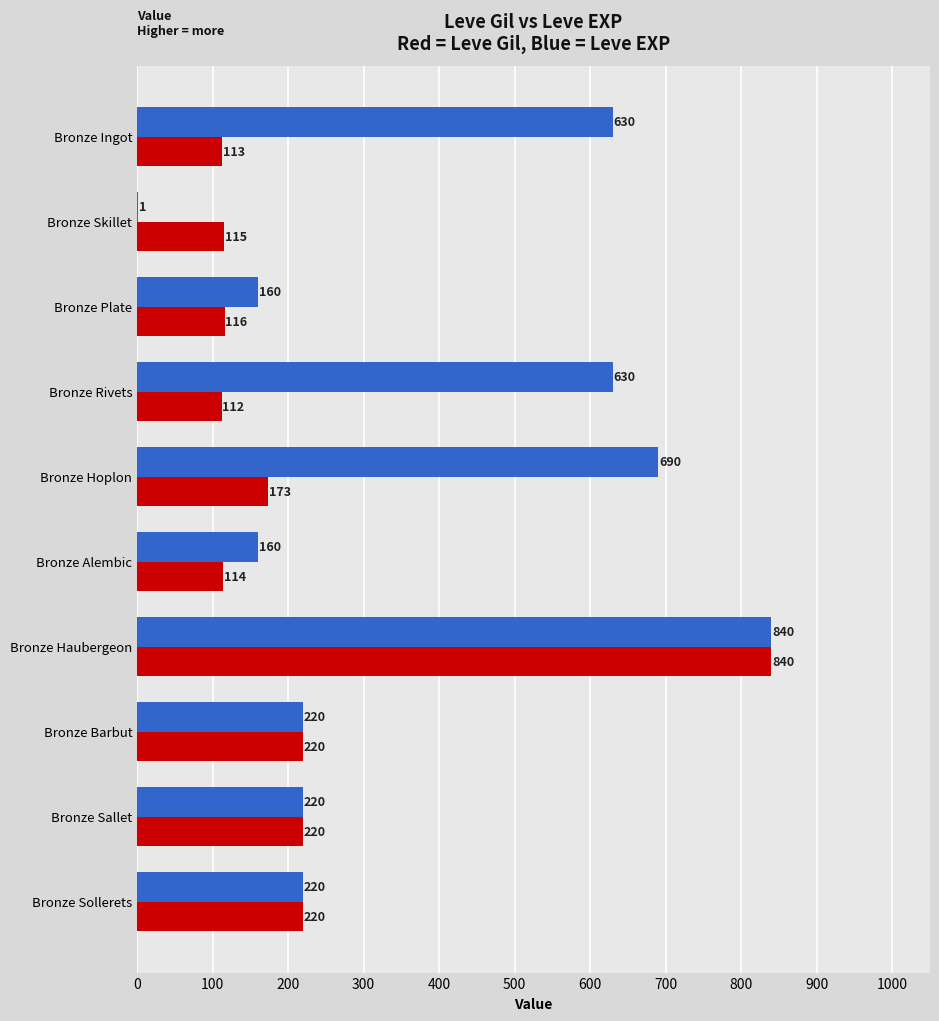

Which category has the highest value across all series?

Bronze Haubergeon